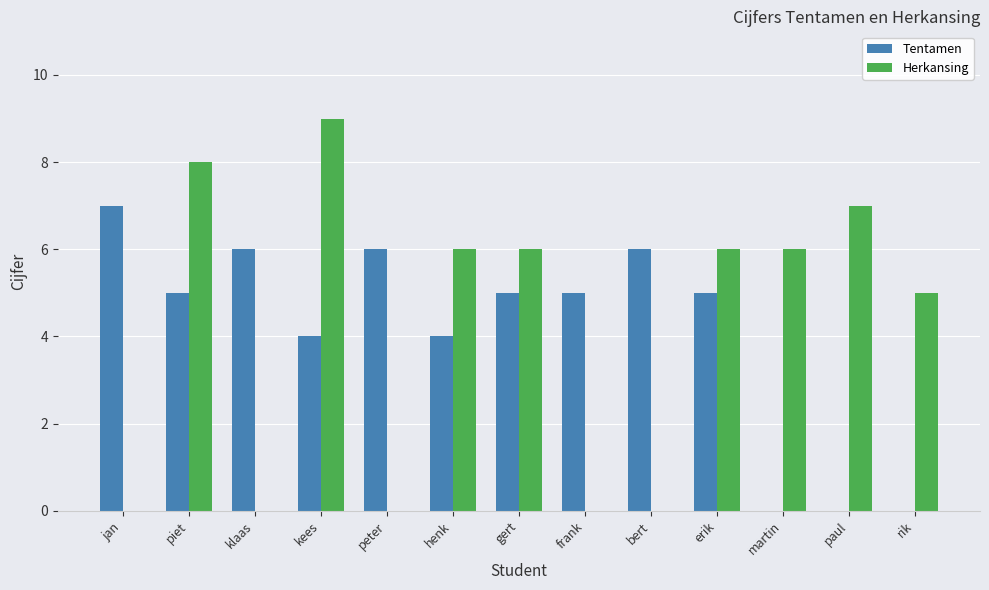

The value of Tentamen at jan is 10. True or false?

False